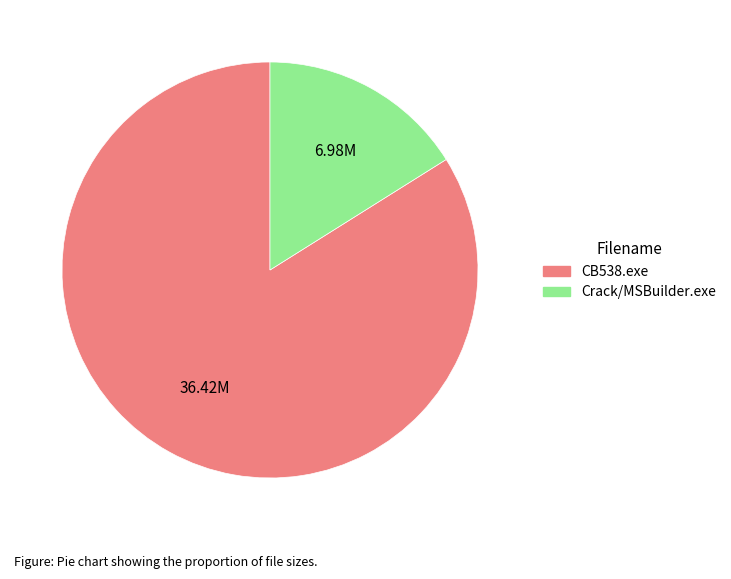

Does any single category account for the majority?

Yes